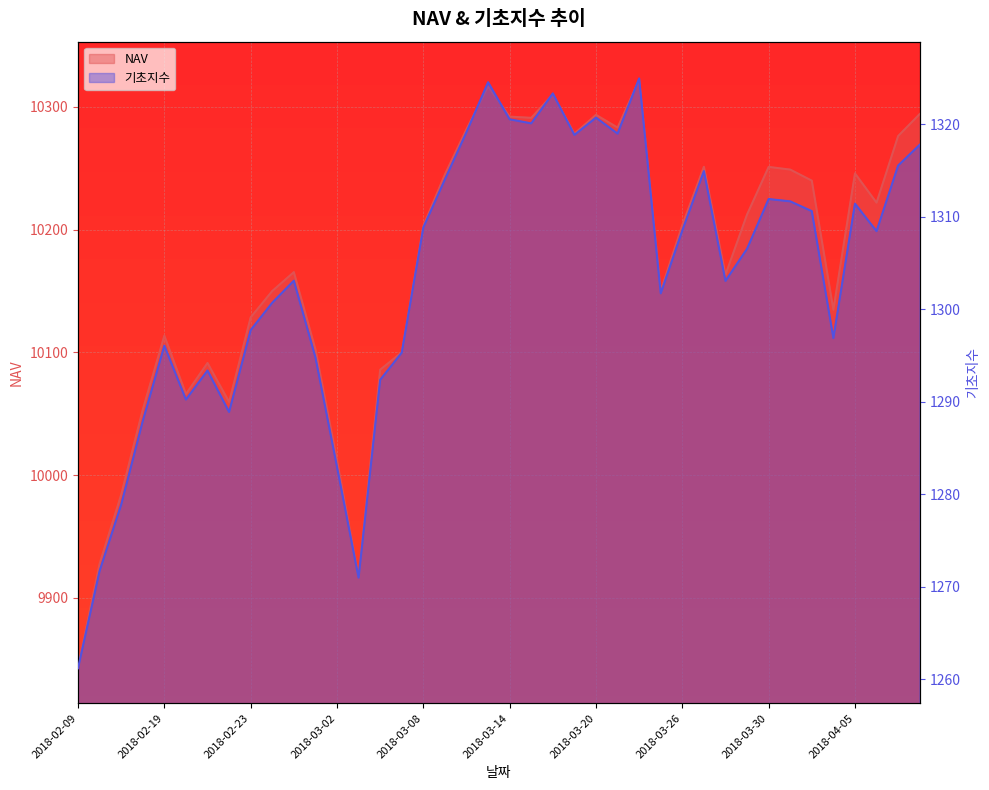

What is the sum of all NAV values?

406813.3